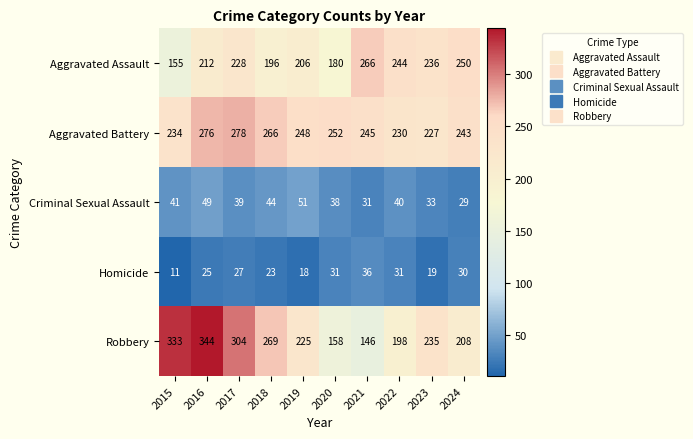

At which category does the chart reach its peak across all series?

2016